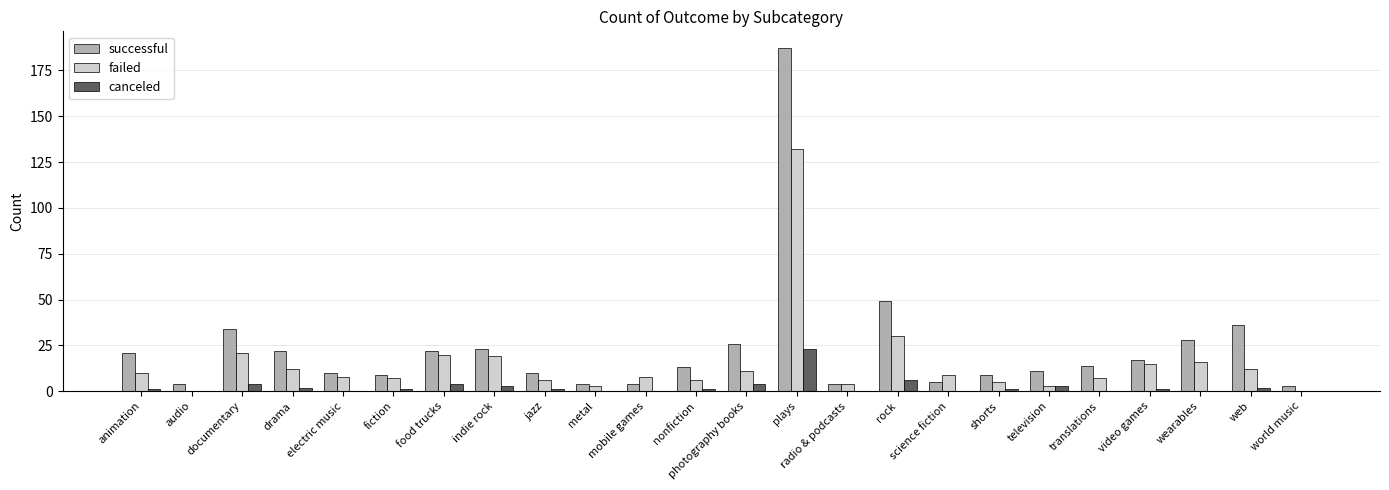

Reading left to right, what are all the values shown in this chart?

successful: 21	4	34	22	10	9	22	23	10	4	4	13	26	187	4	49	5	9	11	14	17	28	36	3
failed: 10	0	21	12	8	7	20	19	6	3	8	6	11	132	4	30	9	5	3	7	15	16	12	0
canceled: 1	0	4	2	0	1	4	3	1	0	0	1	4	23	0	6	0	1	3	0	1	0	2	0